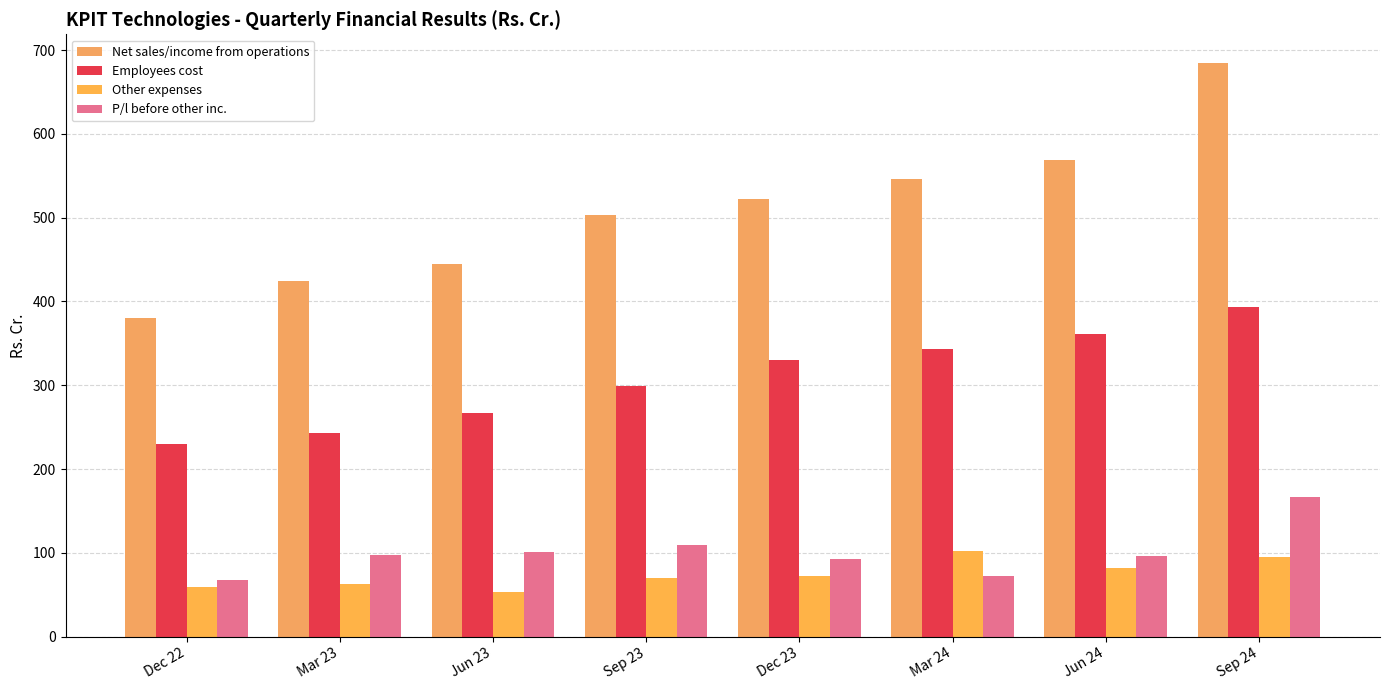

How many bars are there in each group?

4